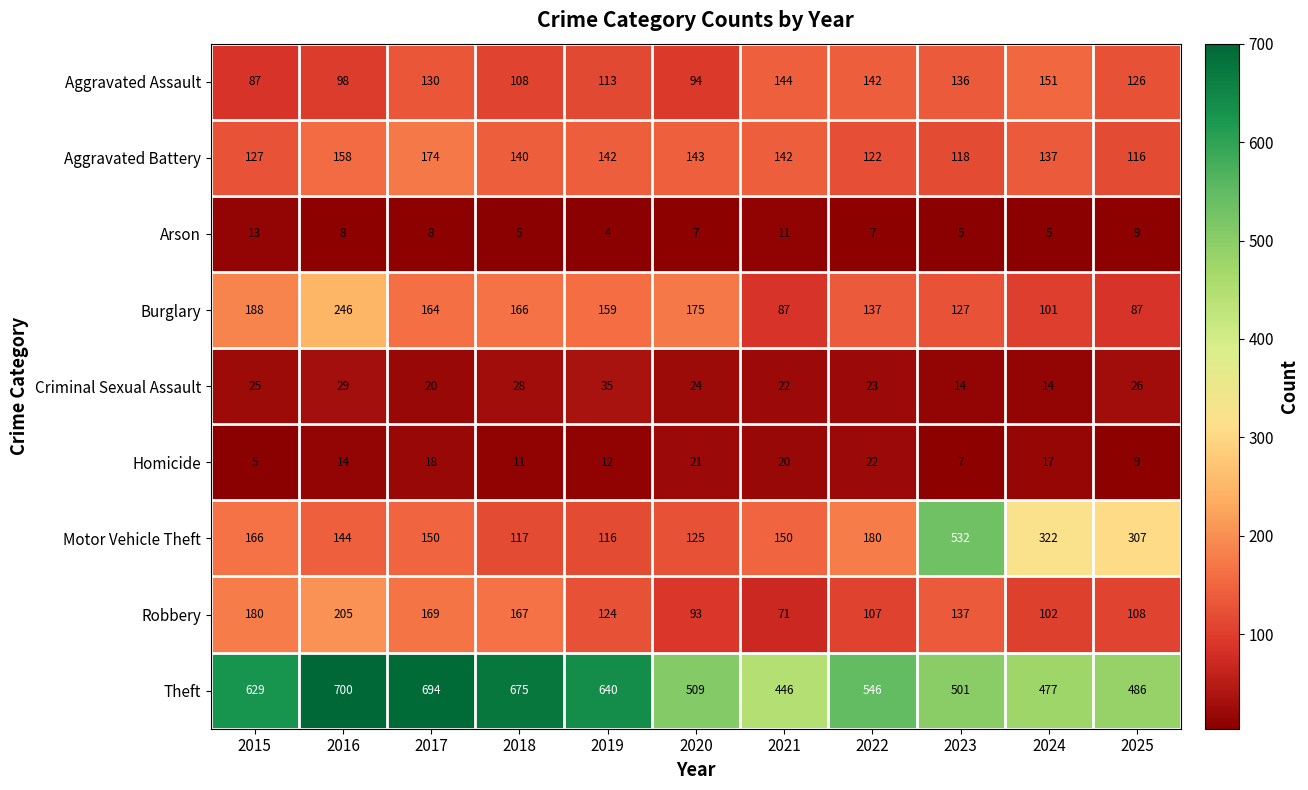

At which label does Criminal Sexual Assault first exceed 24?

2015